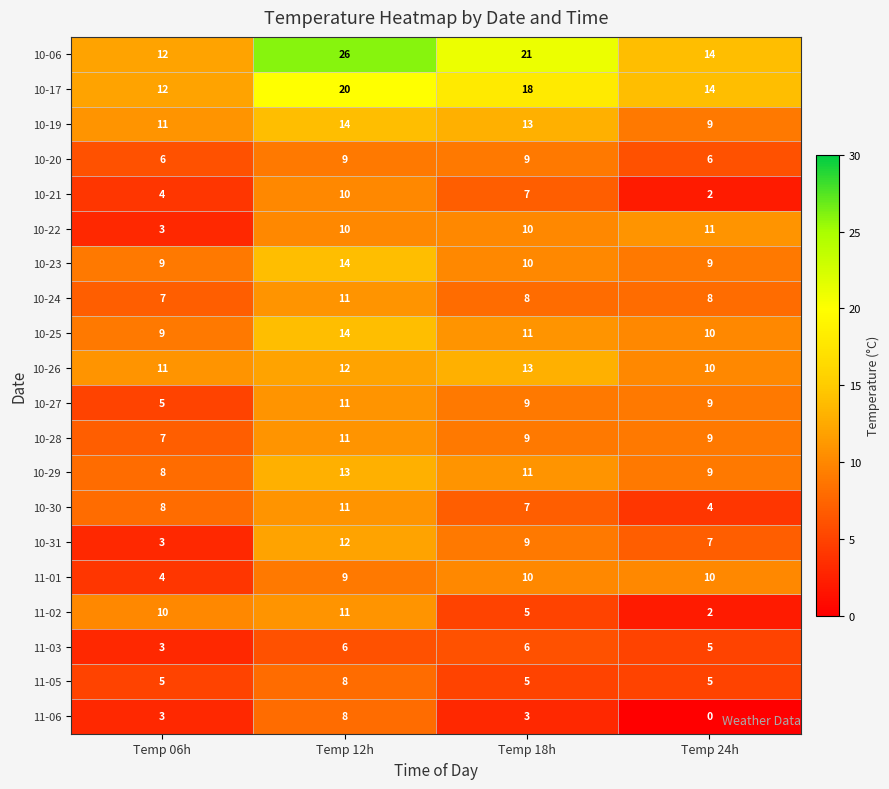

How many data points in 11-06 are less than 3?

1